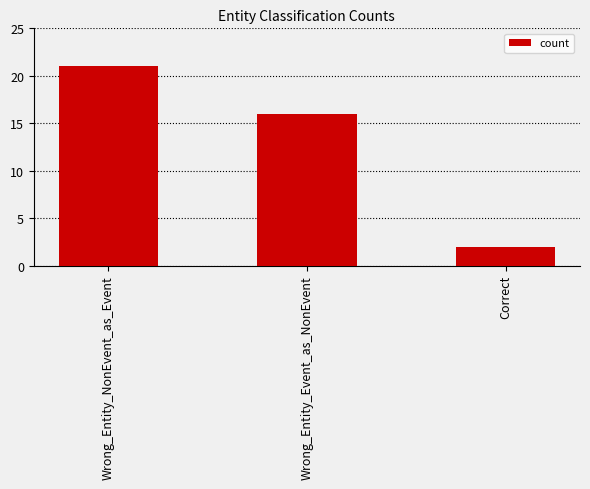

Which label corresponds to the smallest value in the chart?

Correct